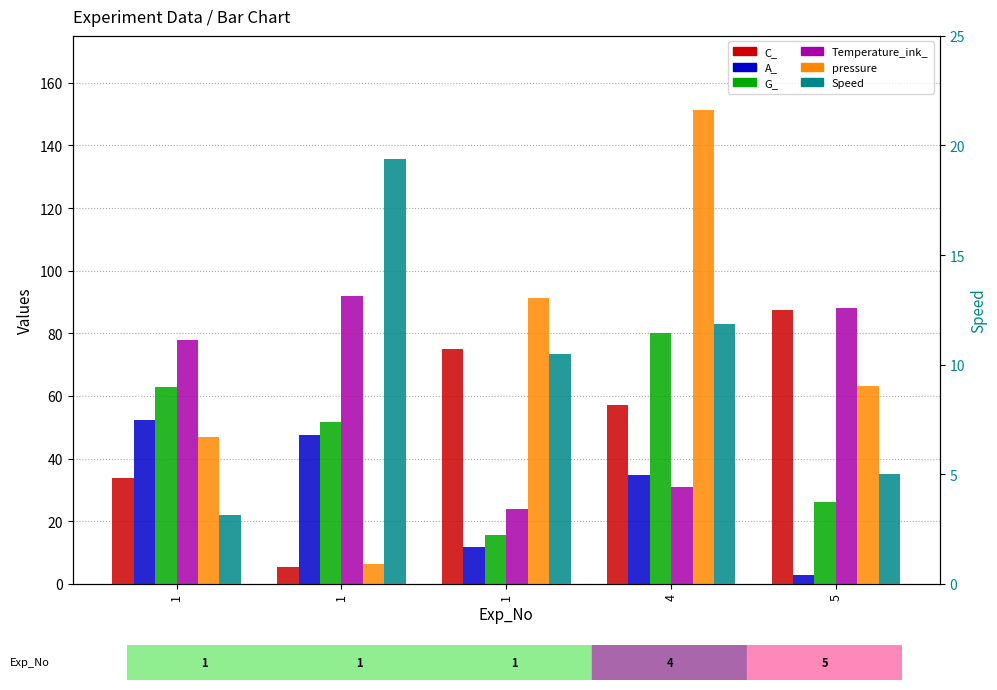

Is it true that pressure equals 46.8 at 1?

True